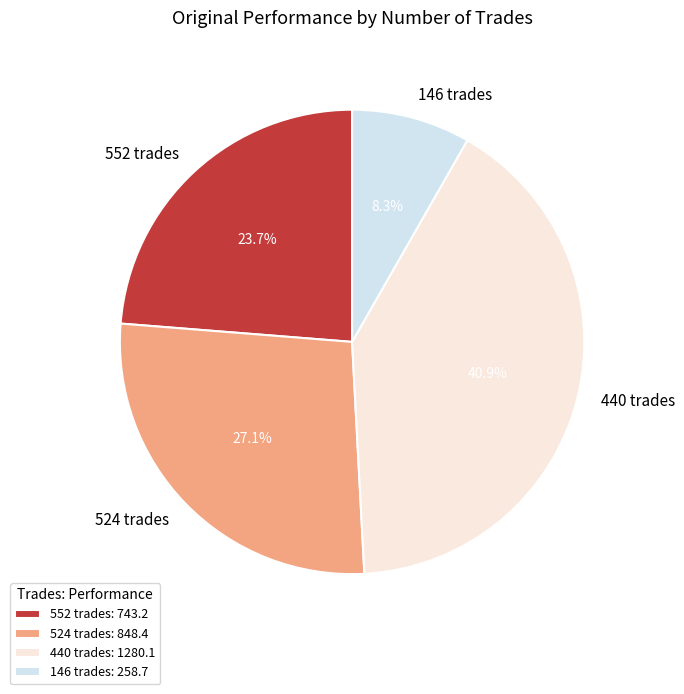

Does 440 trades account for over 50% of the chart?

No